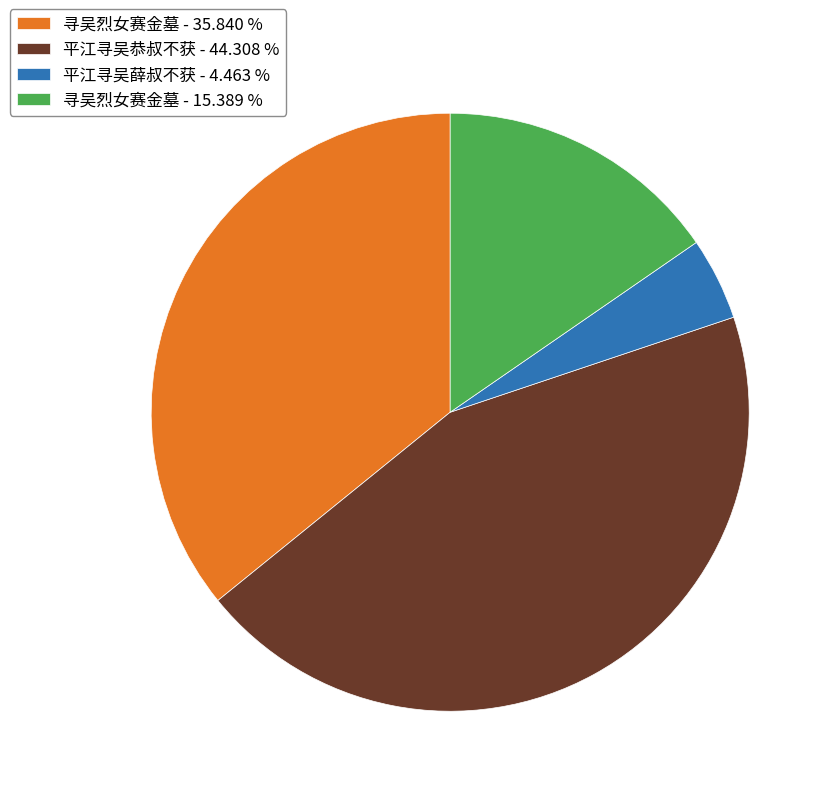

Combined, do 平江寻吴薛叔不获 - 4.463 % and 寻吴烈女赛金墓 - 15.389 % account for over 50%?

No